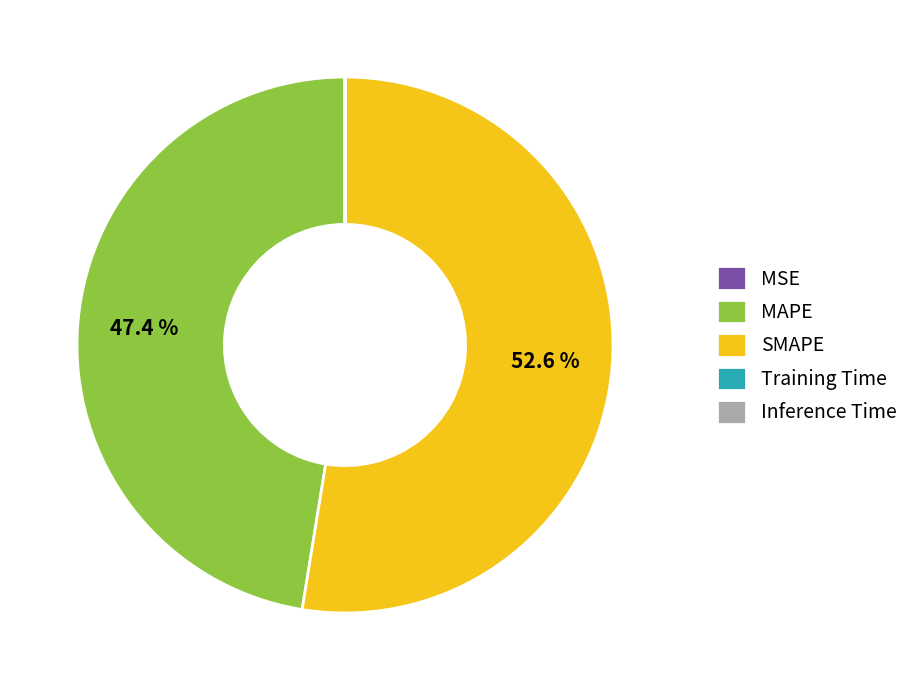

What is the majority slice?

SMAPE